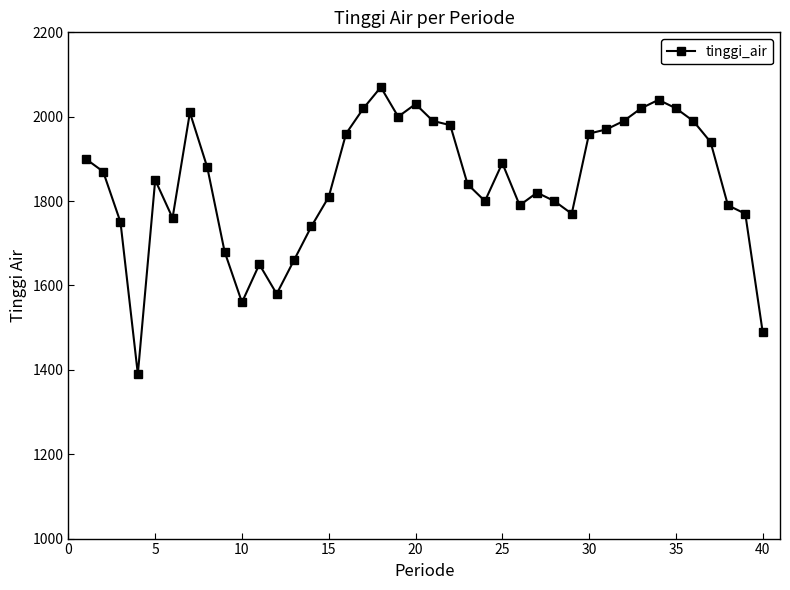

What is the maximum value shown in the chart?

2070